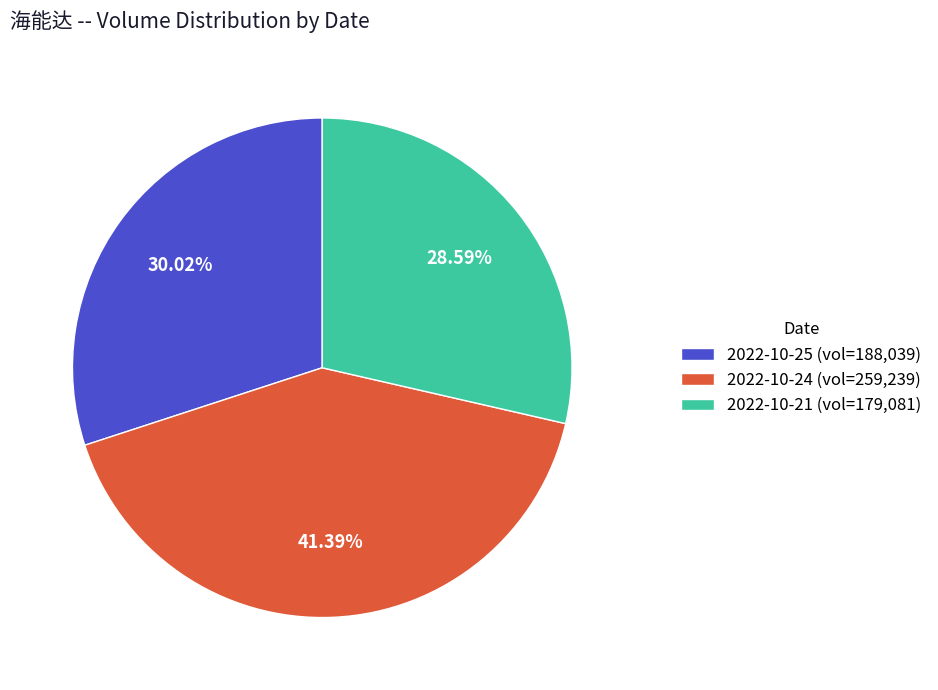

Which category has the biggest portion of the pie?

2022-10-24